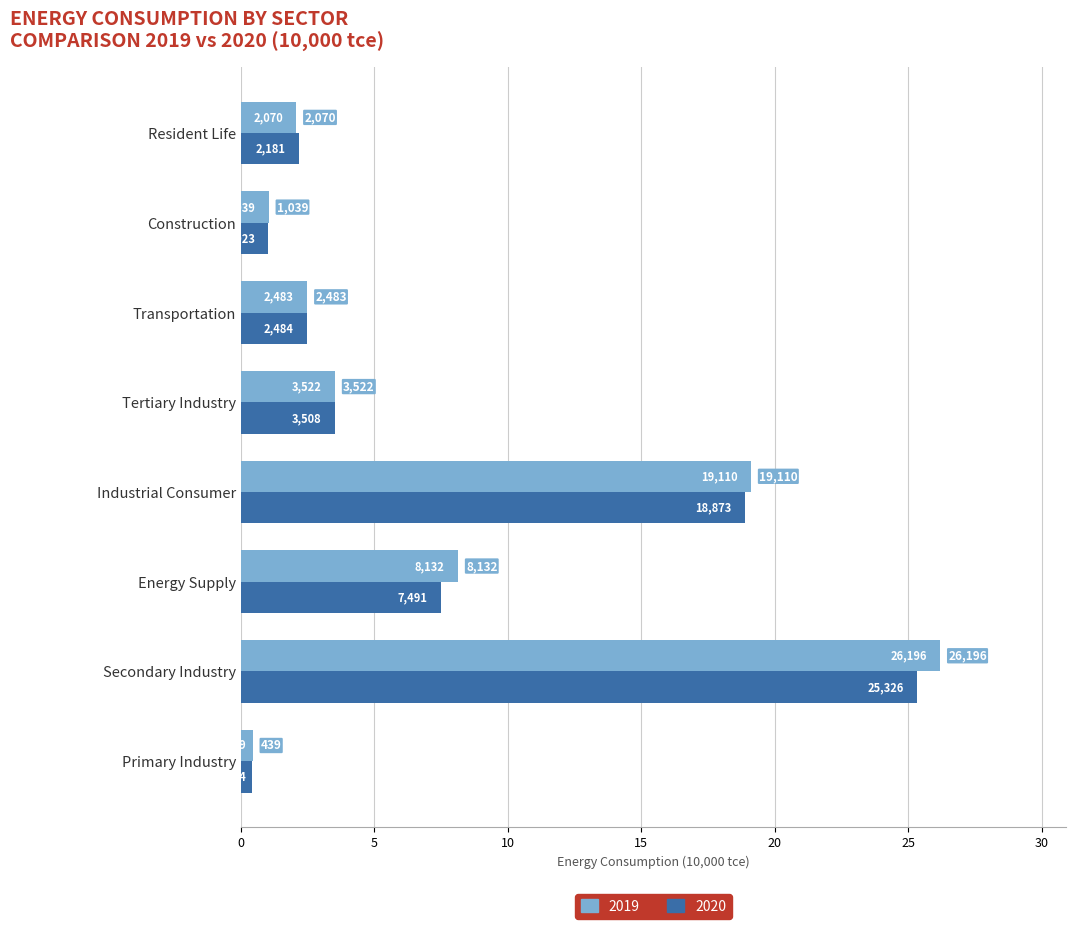

List the labels in order of 2019 value, largest first.

Secondary Industry, Industrial Consumer, Energy Supply, Tertiary Industry, Transportation, Resident Life, Construction, Primary Industry